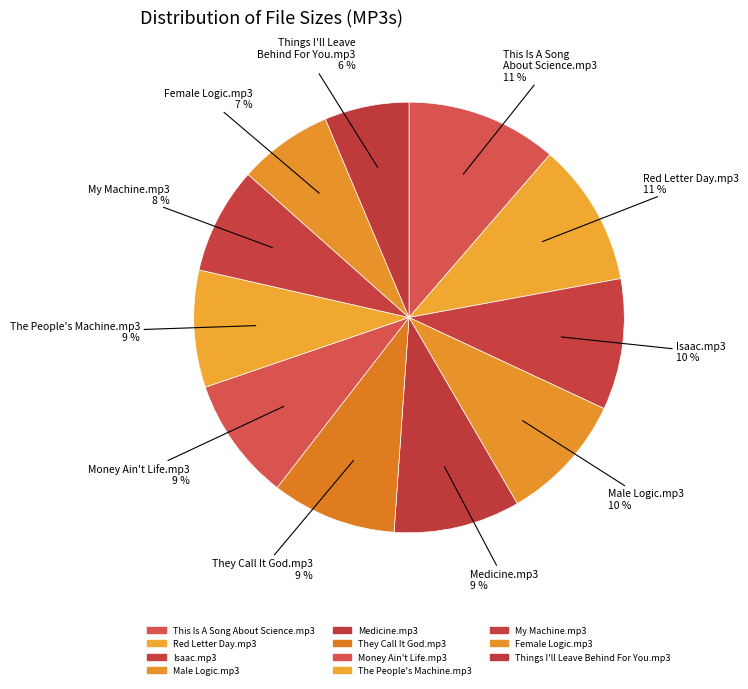

To the nearest percent, what is the difference between the largest and smallest slice percentages?

5%